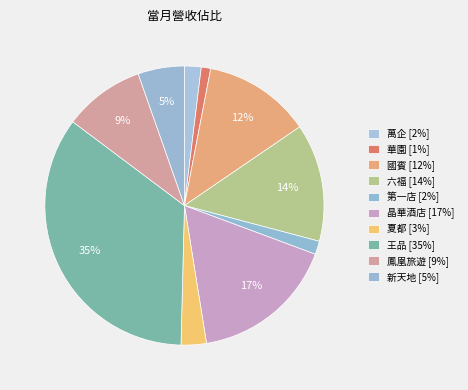

True or false: 王品 accounts for 24% of the total.

False